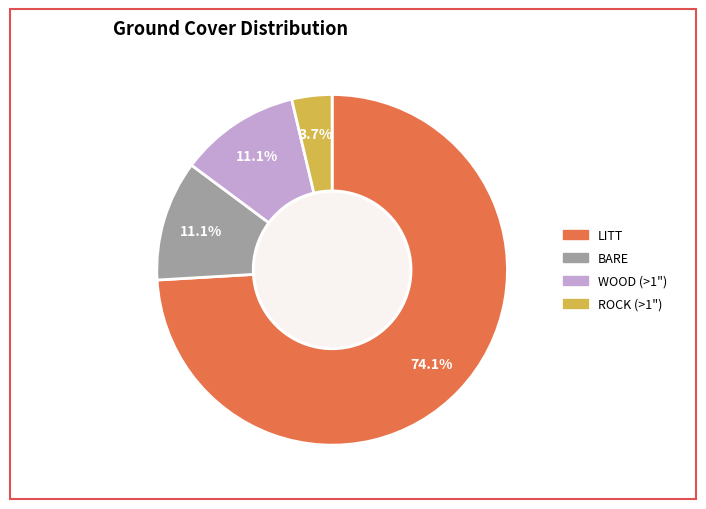

Count the number of slices in the pie.

4